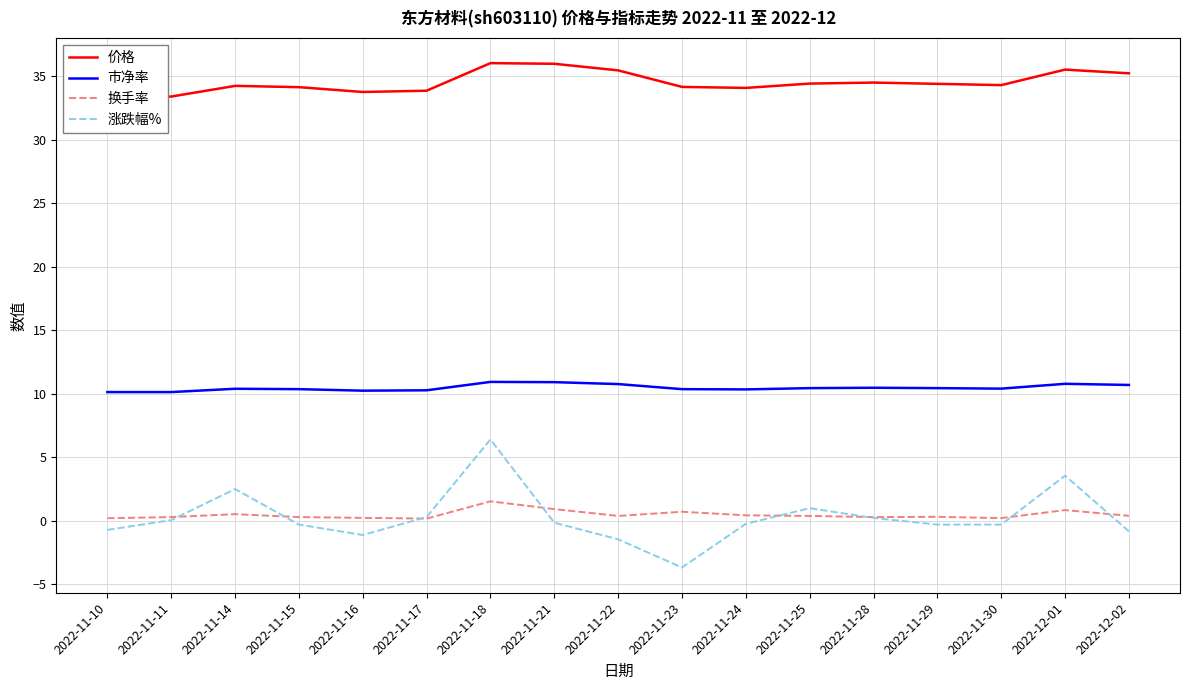

What are all the series names shown in the legend?

价格, 市净率, 换手率, 涨跌幅%